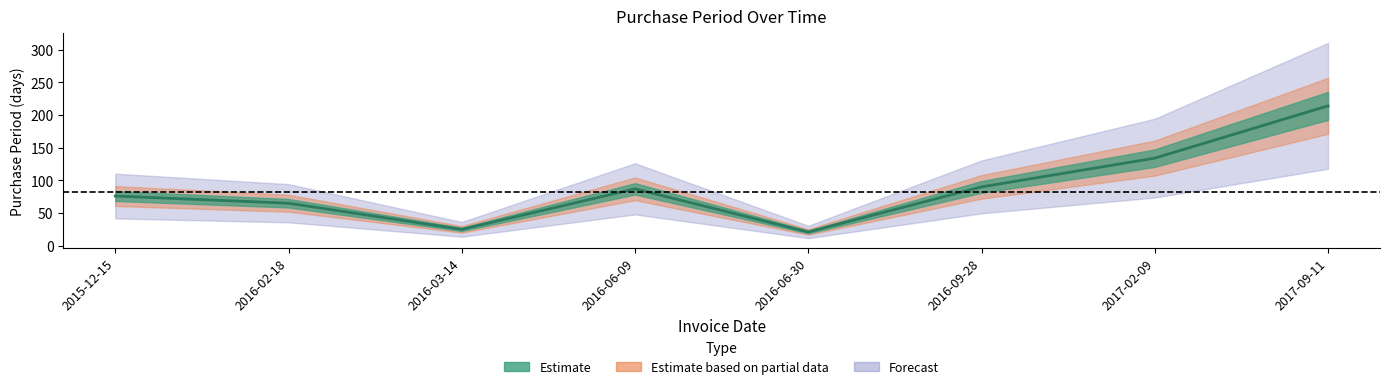

Where is the data nearest to the value 117?

2017-02-09